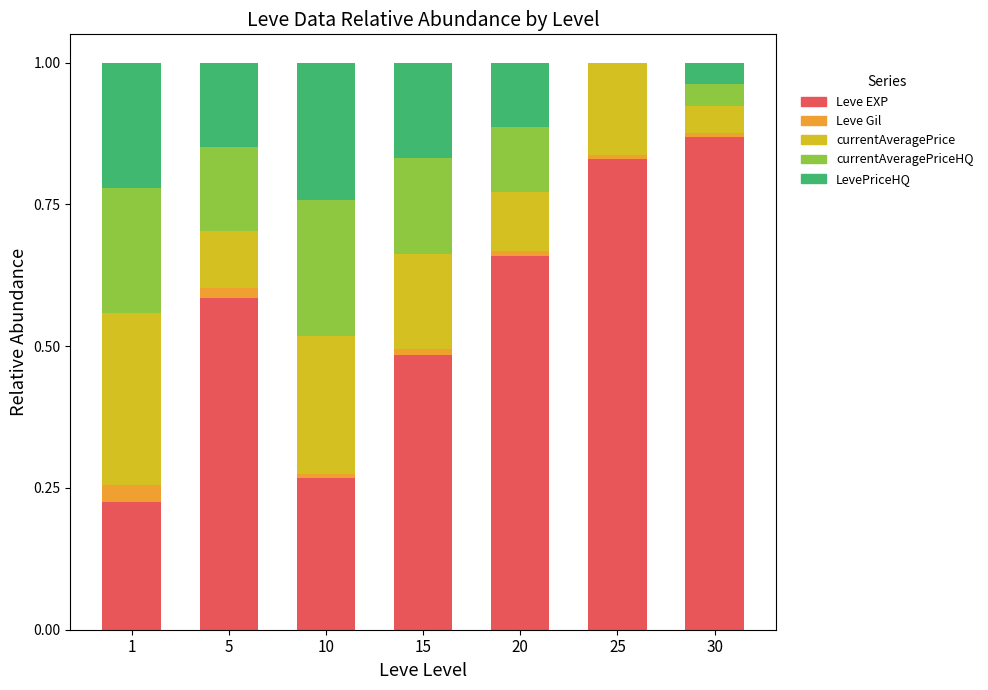

At which label does Leve EXP reach its peak?

30